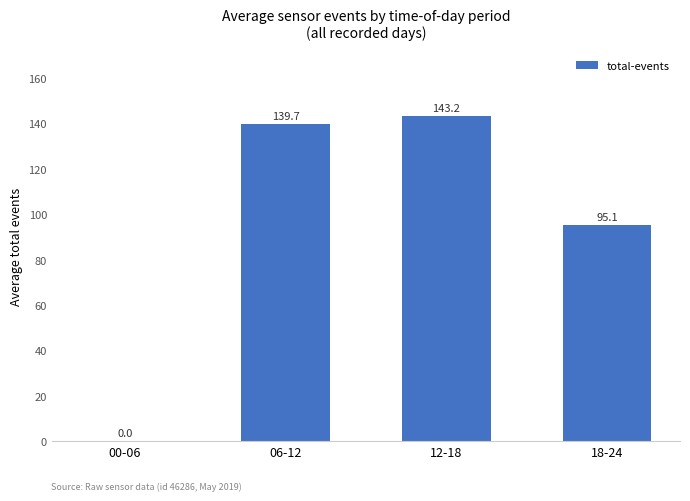

What is the sum of all values?

378.0